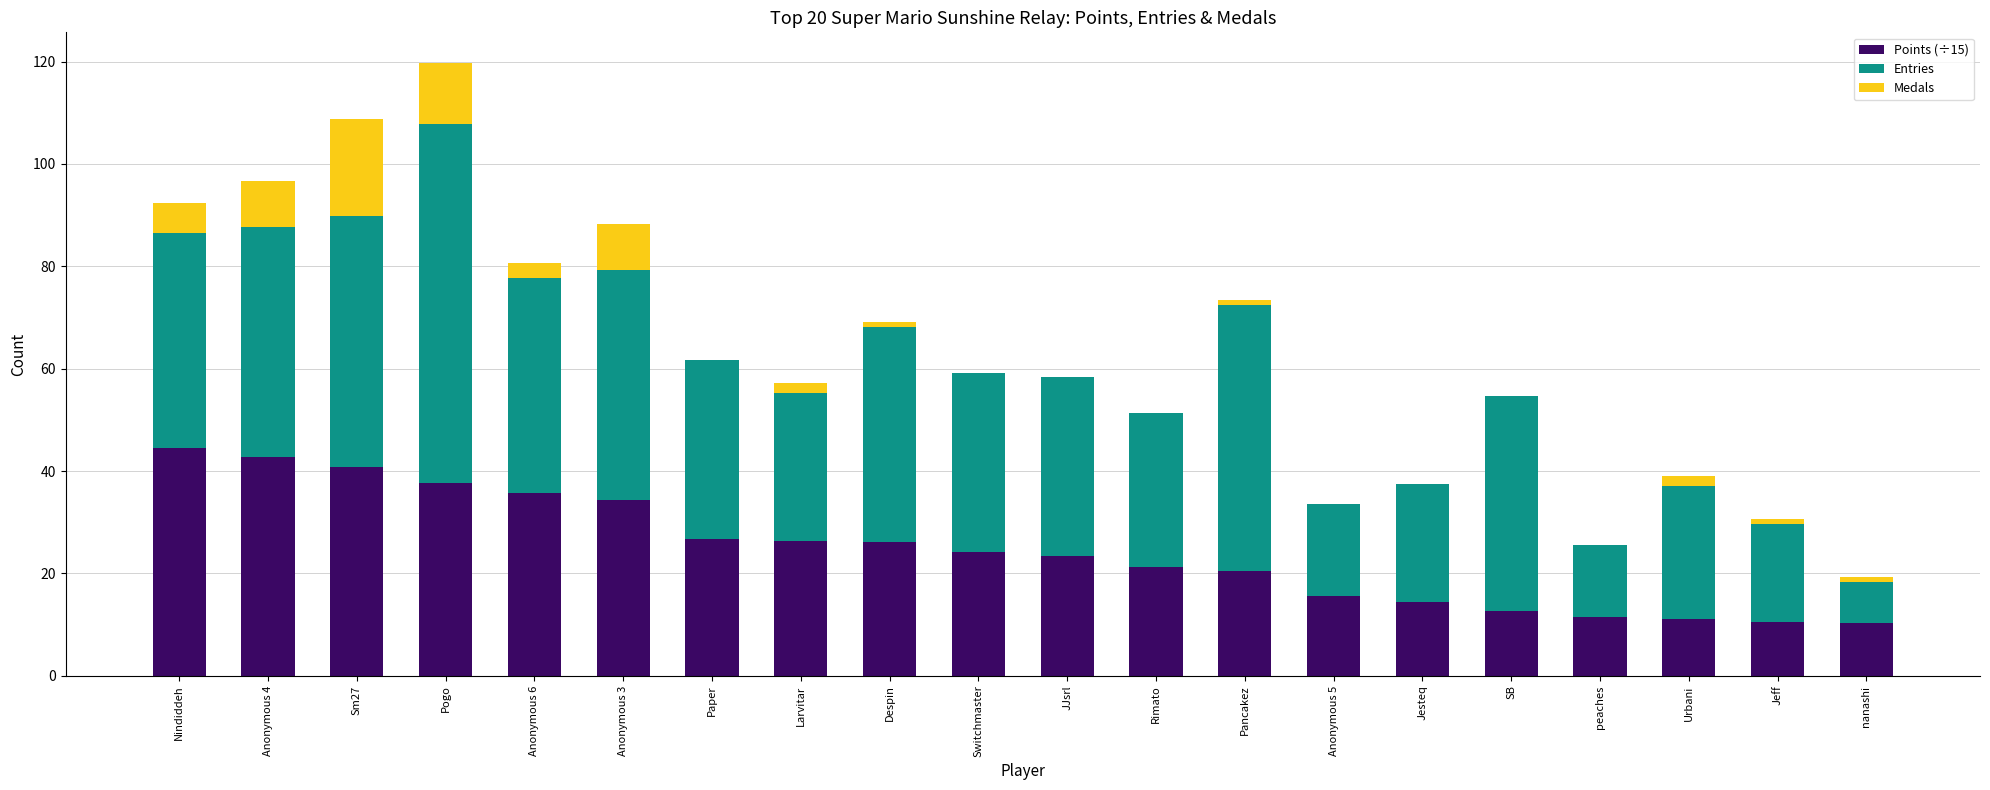

How many data points does each series have?

20